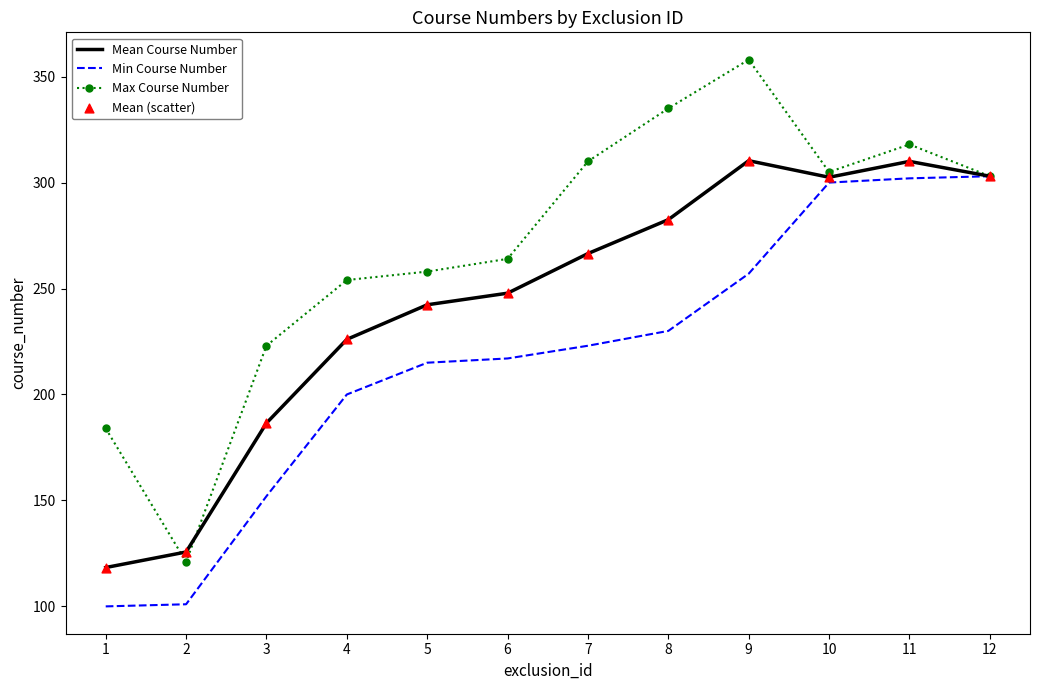

Which series has the largest total across all categories?

Max Course Number